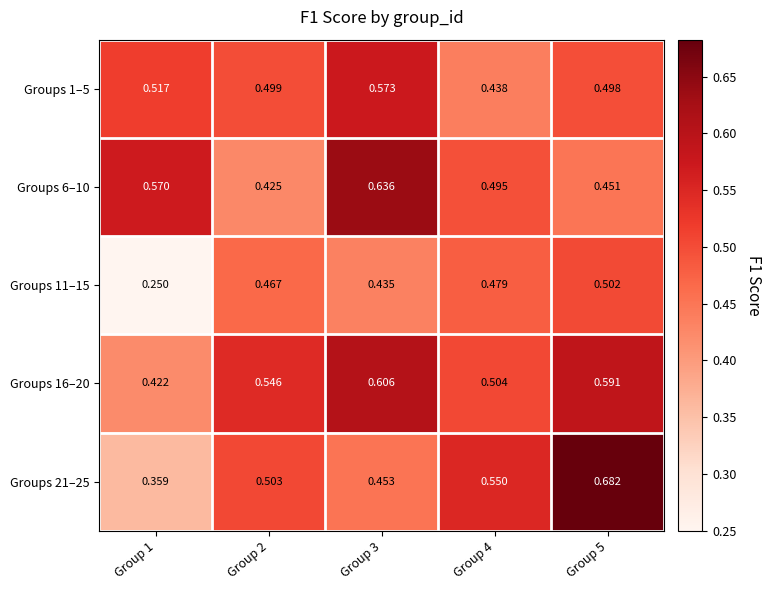

Is the value of Groups 11–15 at Group 4 greater than the value of Groups 6–10 at Group 2?

Yes